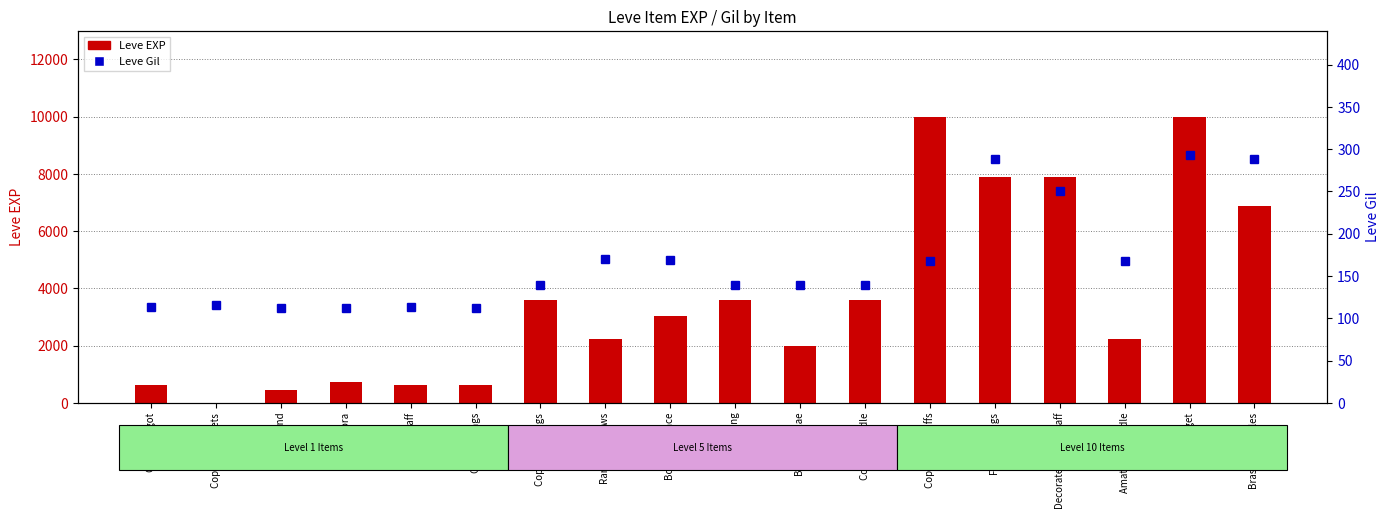

True or false: Leve Gil has a value of 235 at Copper Earrings.

False